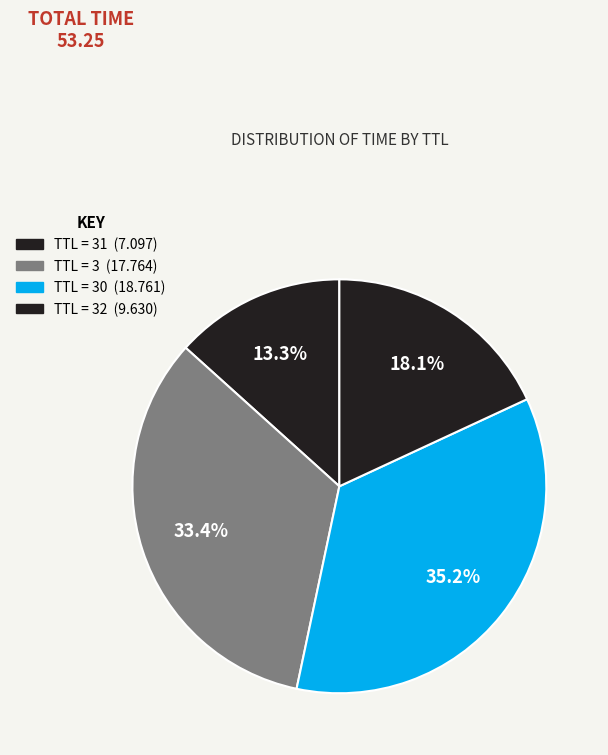

Which slice is the smallest?

31